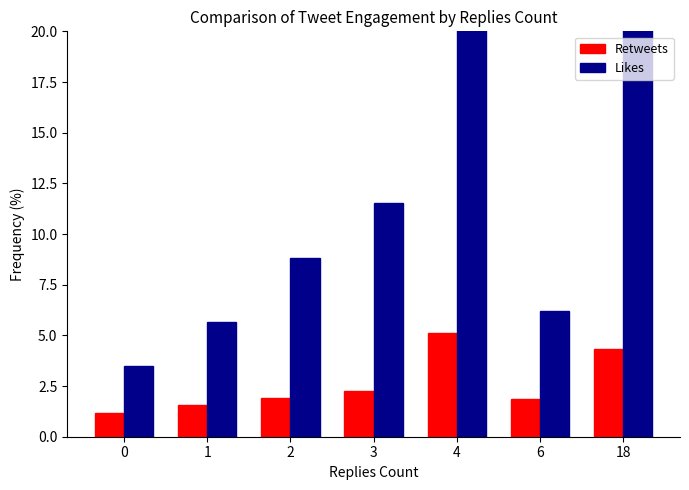

Rank the categories by Likes value from highest to lowest.

4, 18, 3, 2, 6, 1, 0